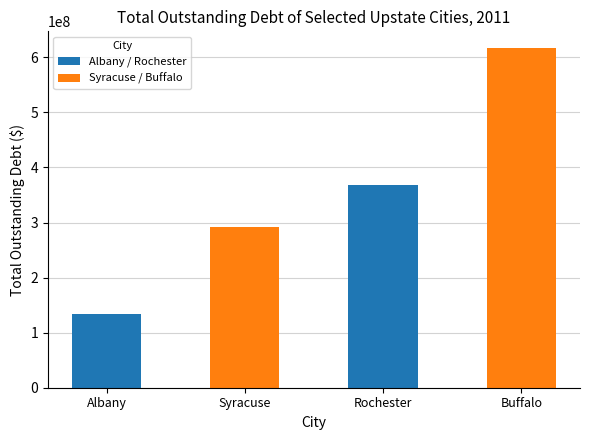

Reading left to right, transcribe all the data shown in this chart.

133559138	292230427	367384169	616496560